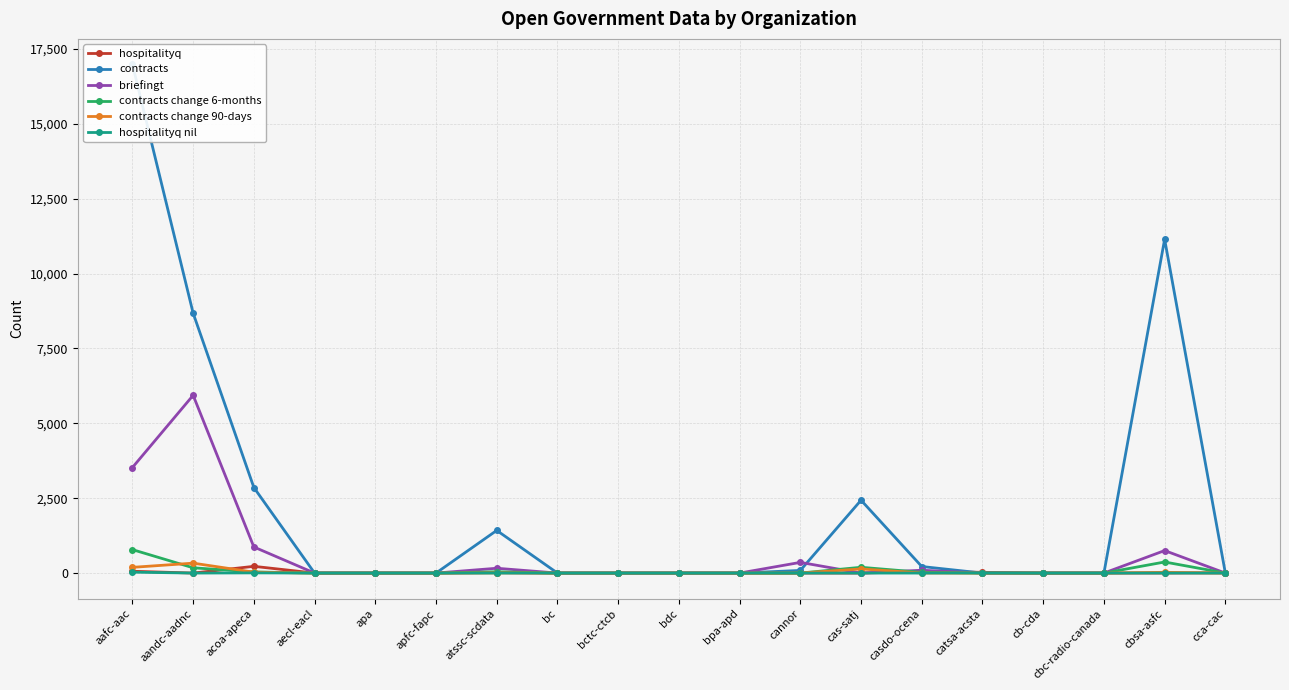

Is it true that hospitalityq nil equals 0 at casdo-ocena?

True